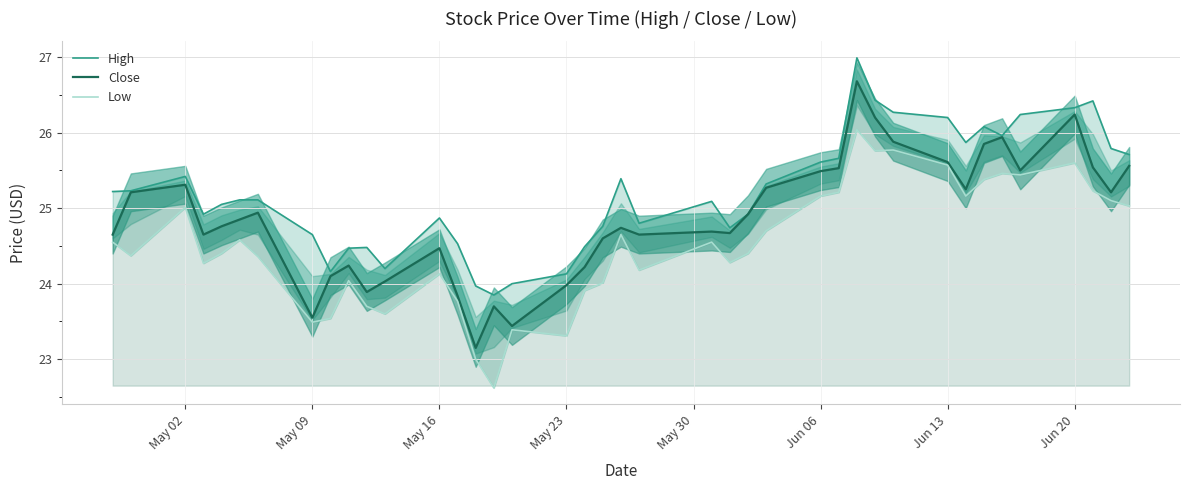

Is it true that Close equals 46.4 at Jun 20?

False